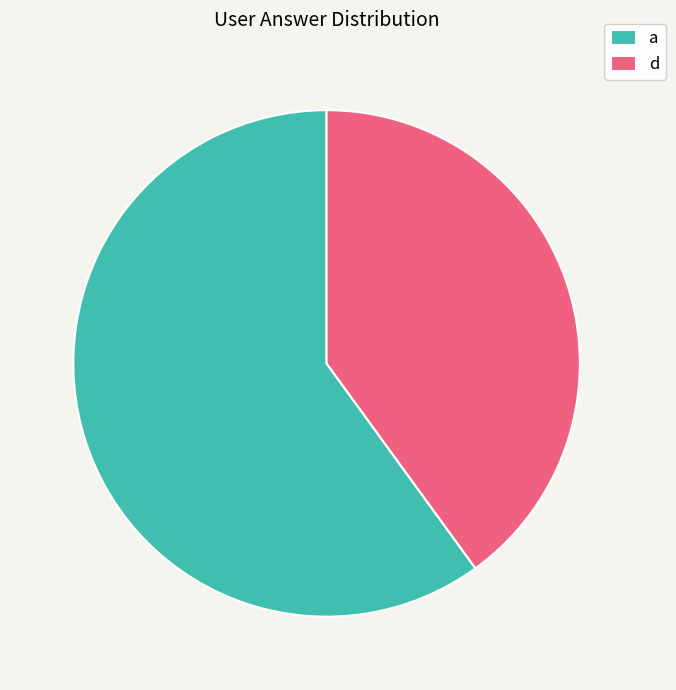

Which slice represents more than half of the pie?

a